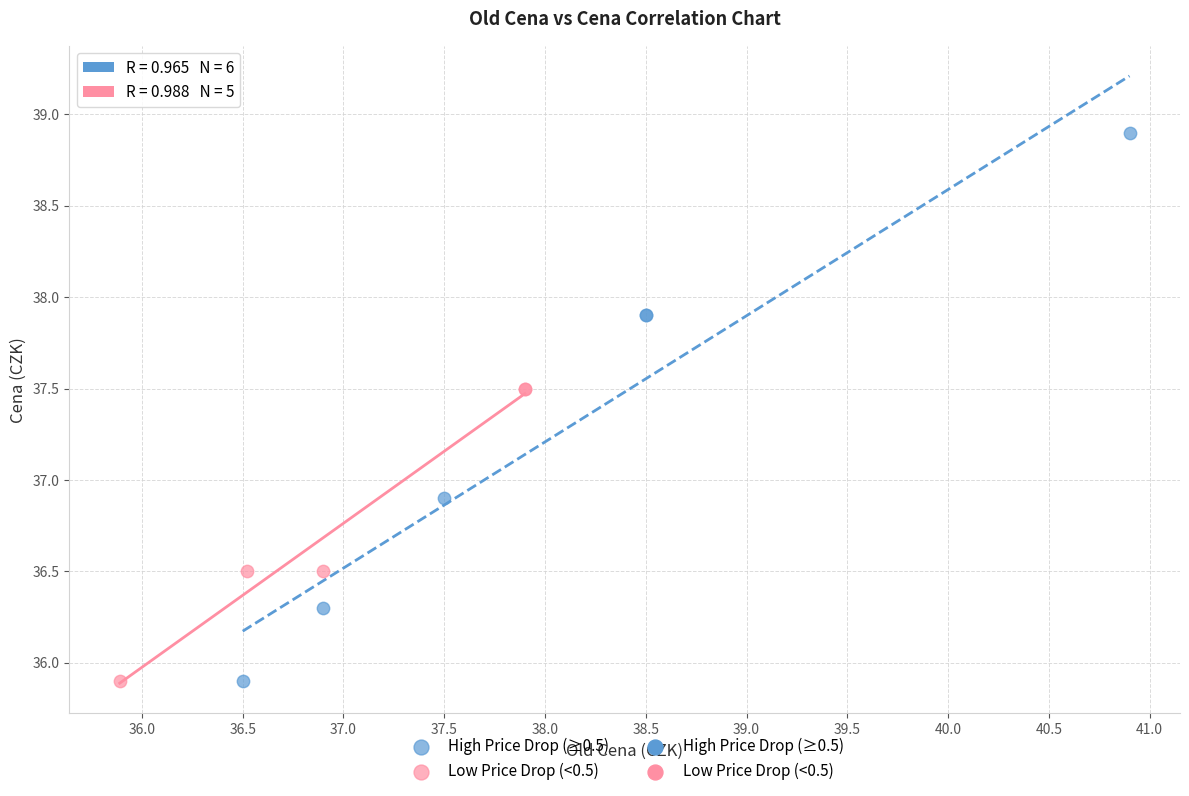

Which series contains the highest Y value?

High Price Drop (≥0.5)